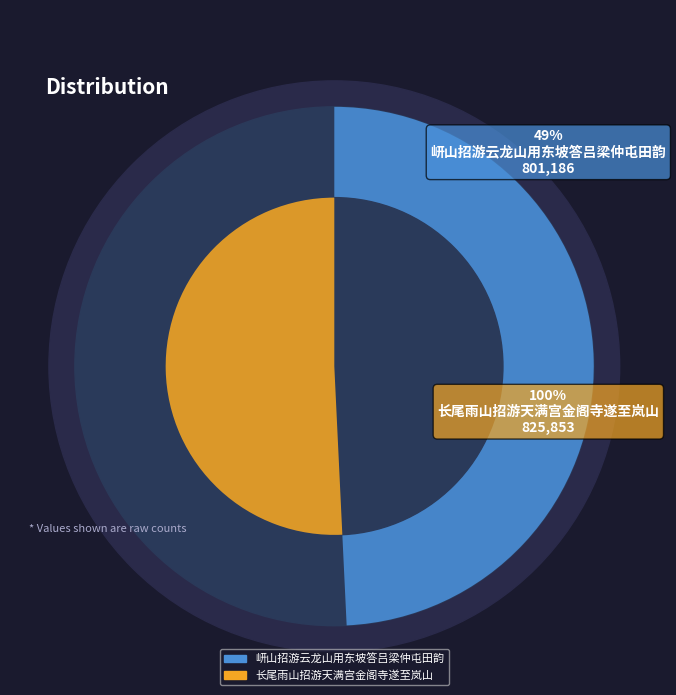

Count the number of slices in the pie.

2